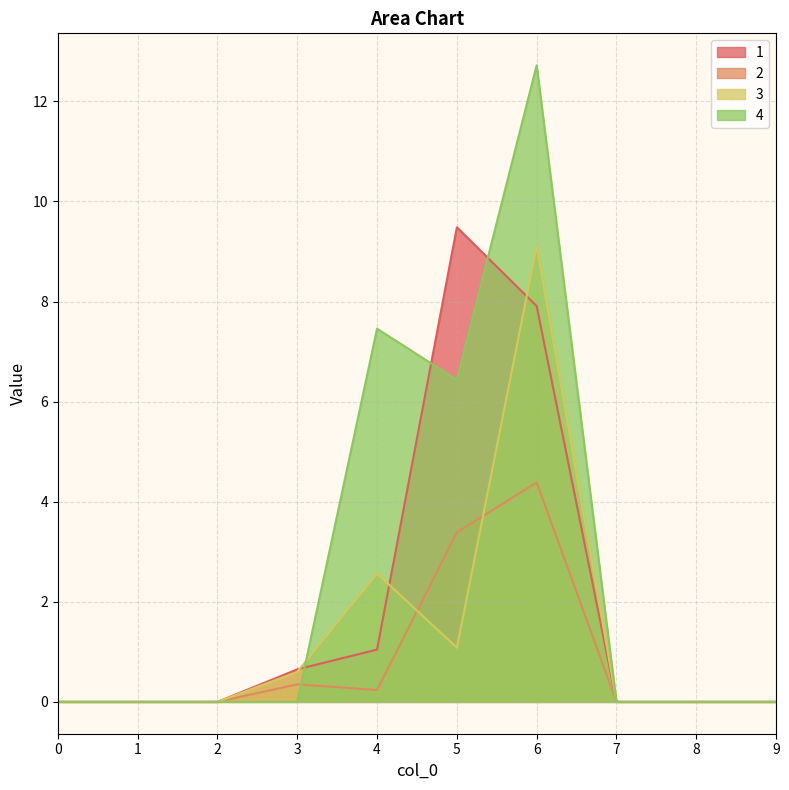

After their last crossing, which series has the higher values: 1 or 4?

4